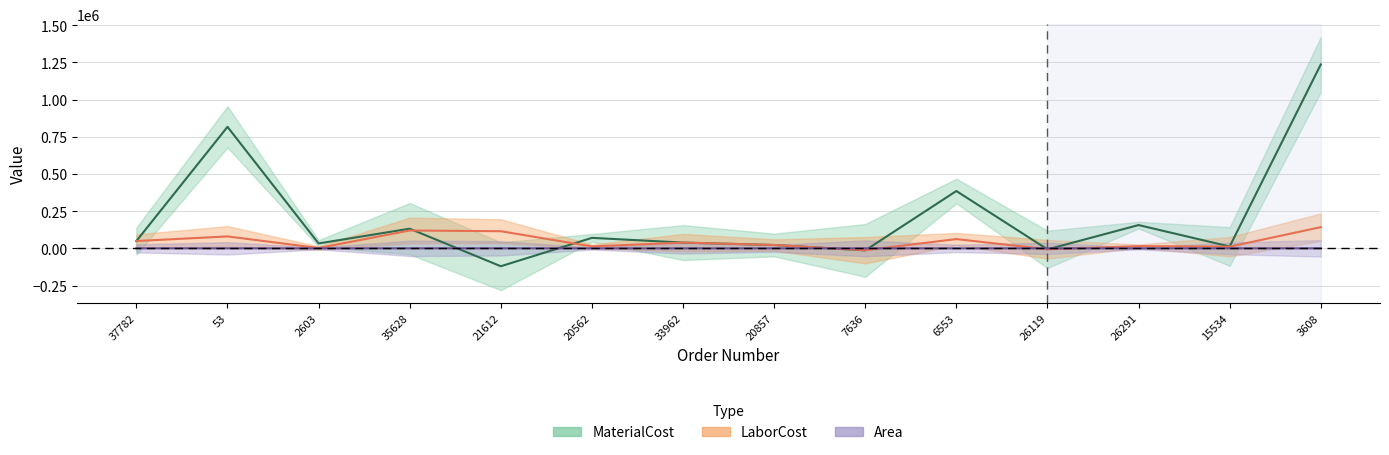

In Area, how many points are higher than both neighbors (excluding endpoints)?

5